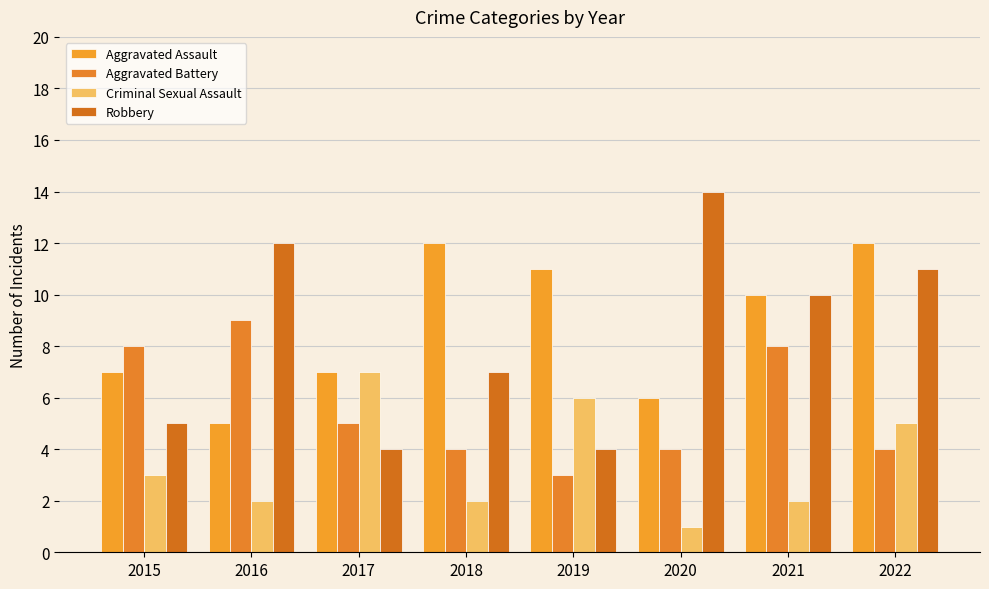

What is the average value of the Aggravated Battery series?

6